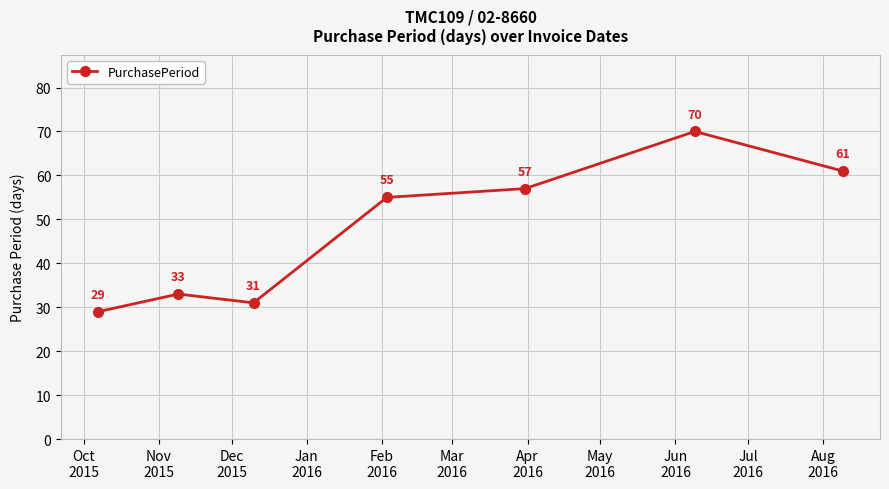

What is the greatest value displayed?

70